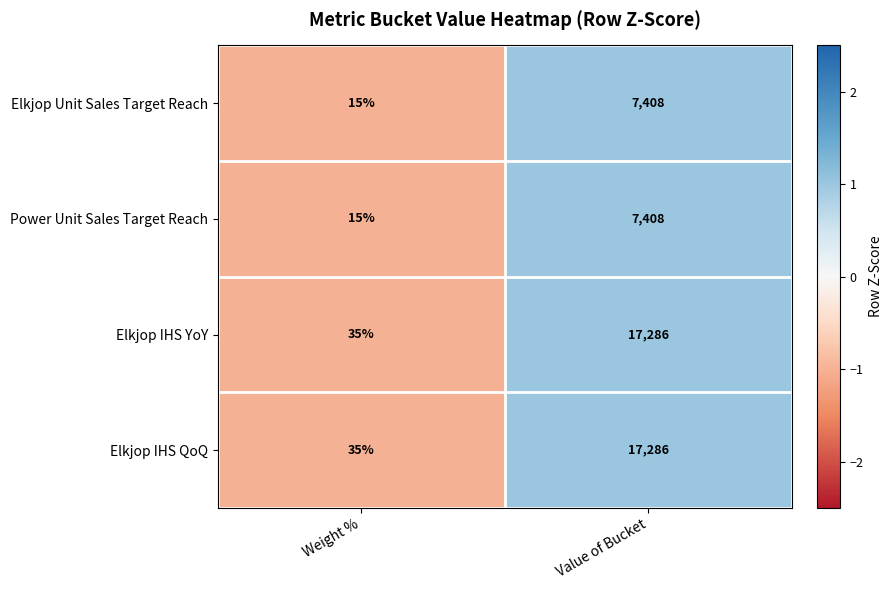

True or false: Elkjop IHS YoY has a value of 10557 at Value of Bucket.

False